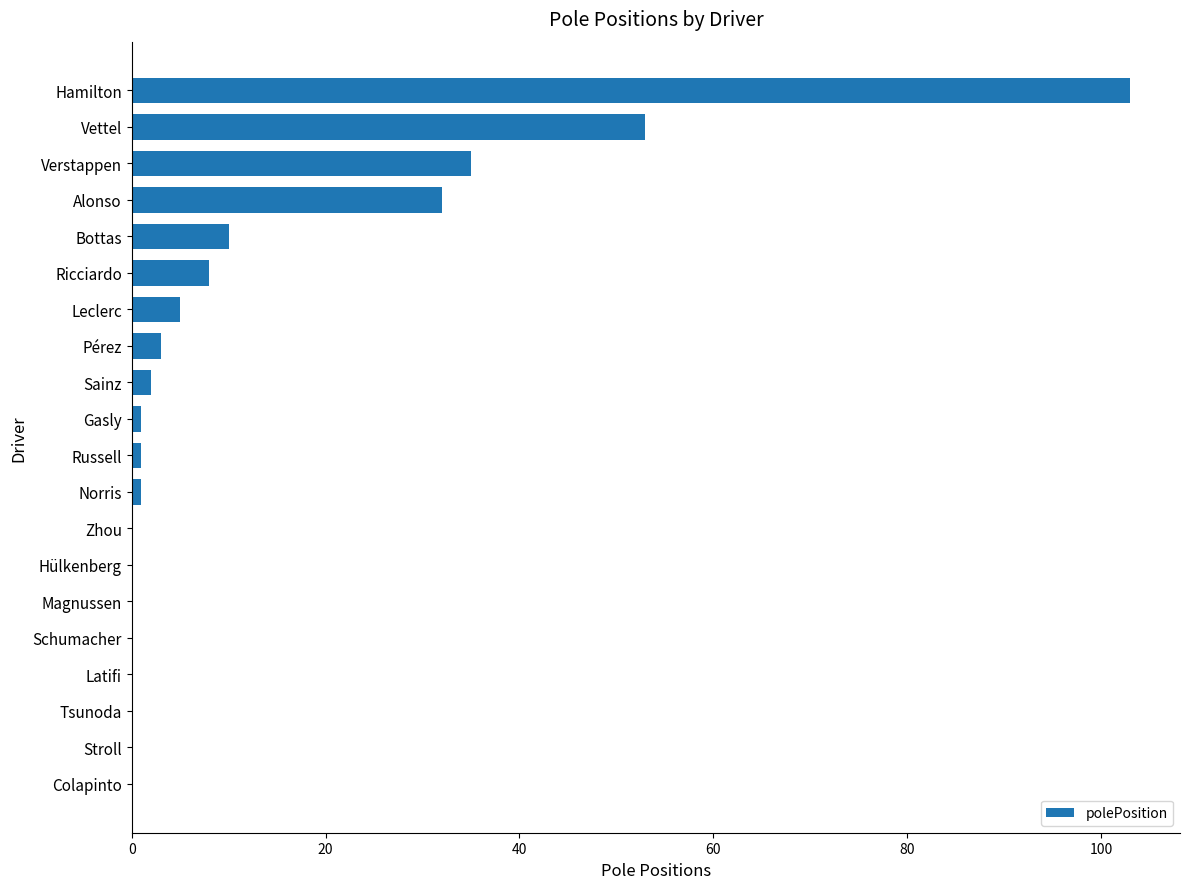

What is the maximum value shown in the chart?

103